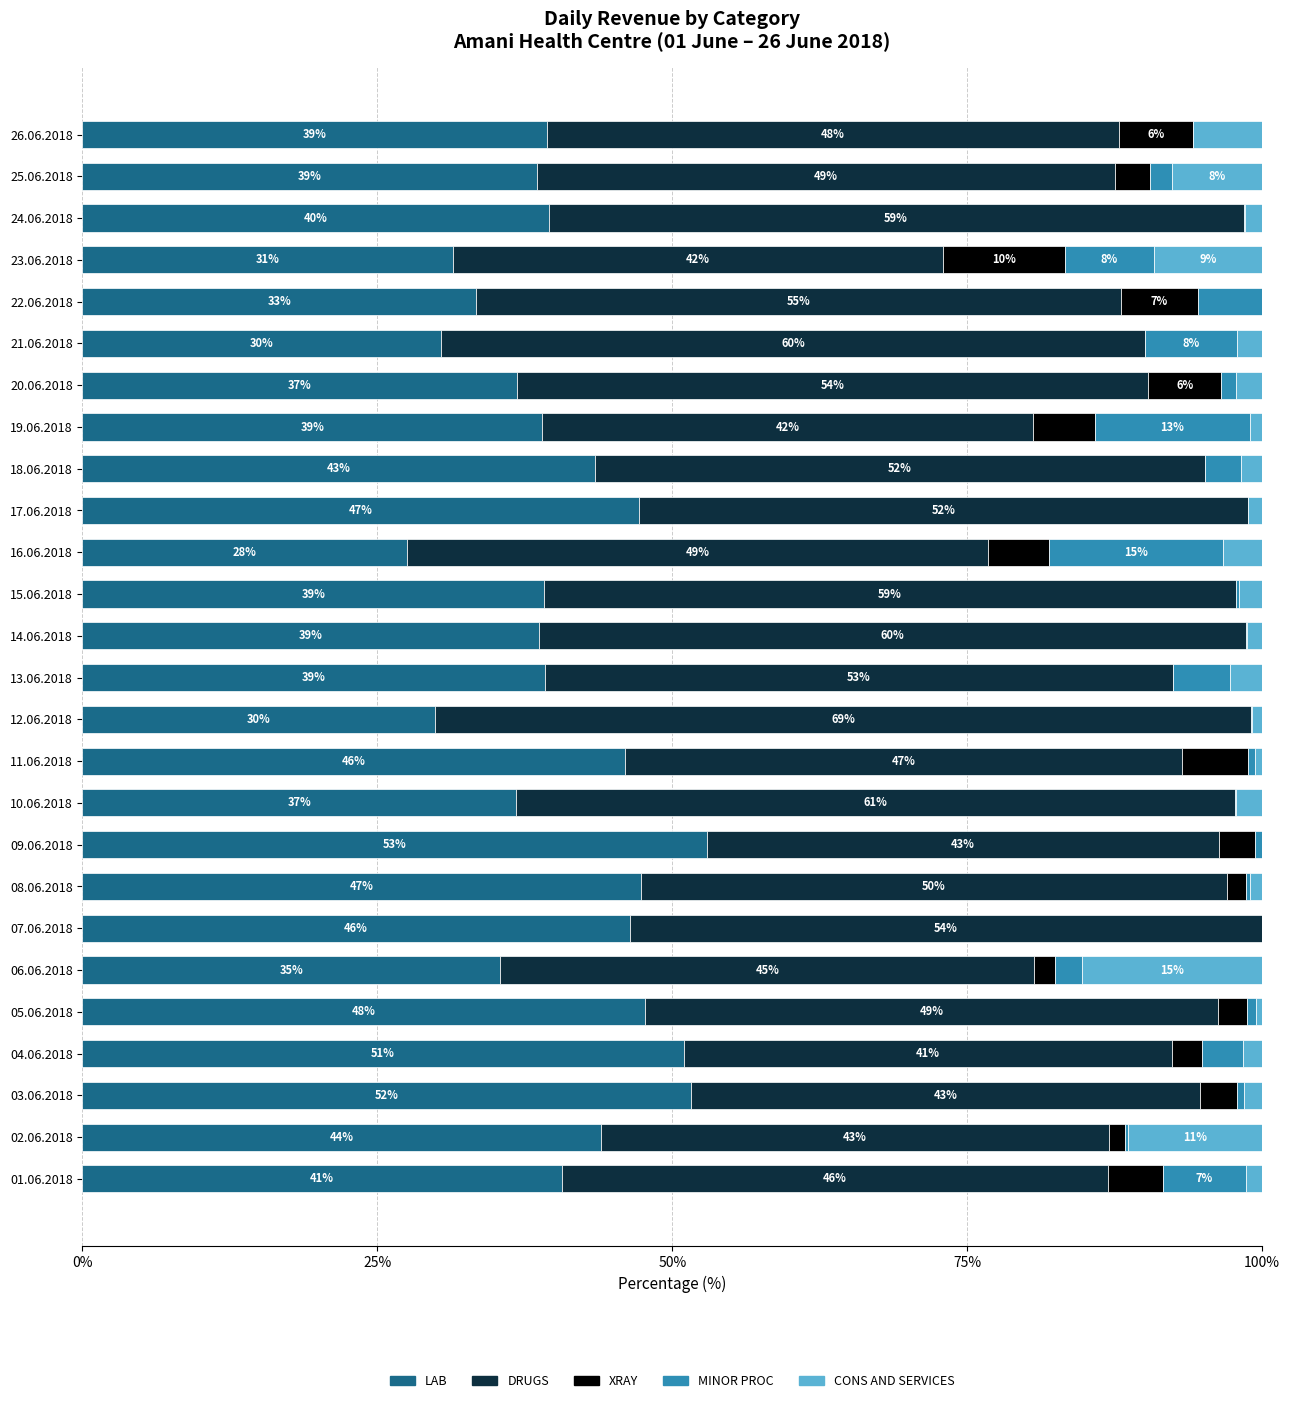

What are all the series names shown in the legend?

LAB, DRUGS, XRAY, MINOR PROC, CONS AND SERVICES